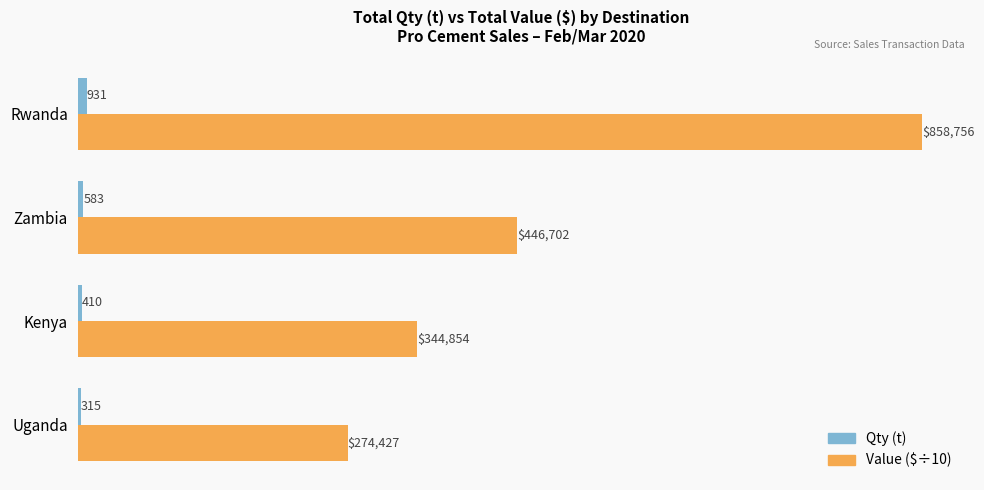

Read the Value ($÷10) value at Kenya.

34485.4